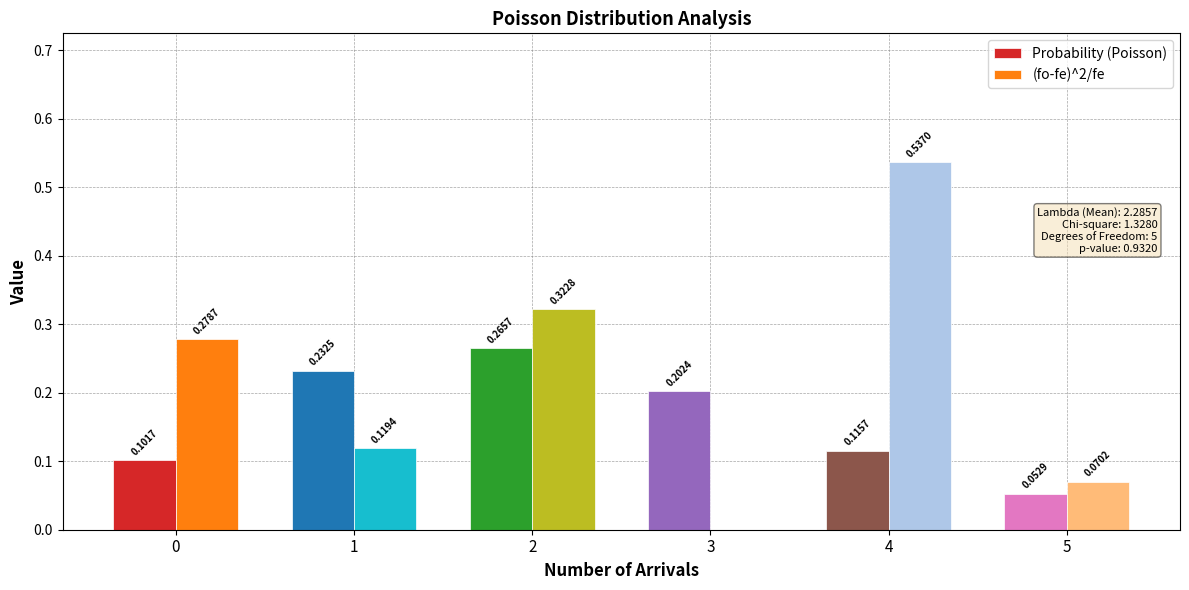

Is the value of (fo-fe)^2/fe at 0 greater than the value of Probability (Poisson) at 1?

Yes